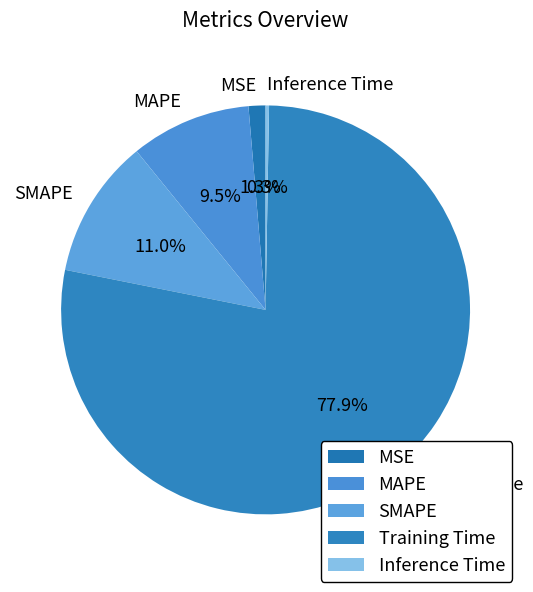

The SMAPE slice represents 11% of the pie. True or false?

True